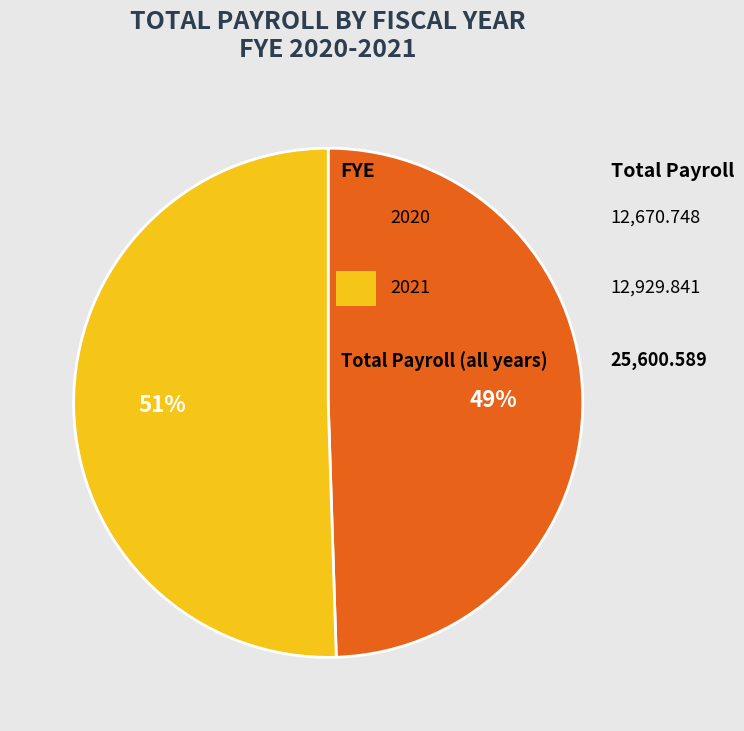

To the nearest percent, what is the average slice percentage?

50%